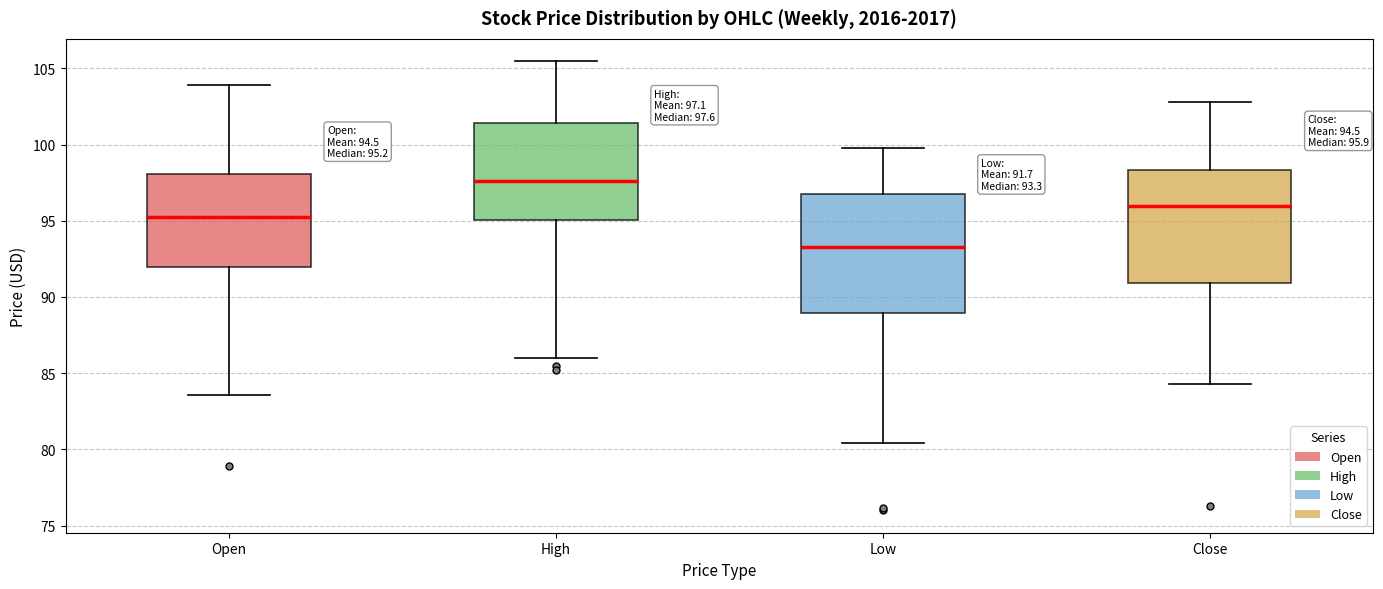

Which box has the lowest median line?

Low